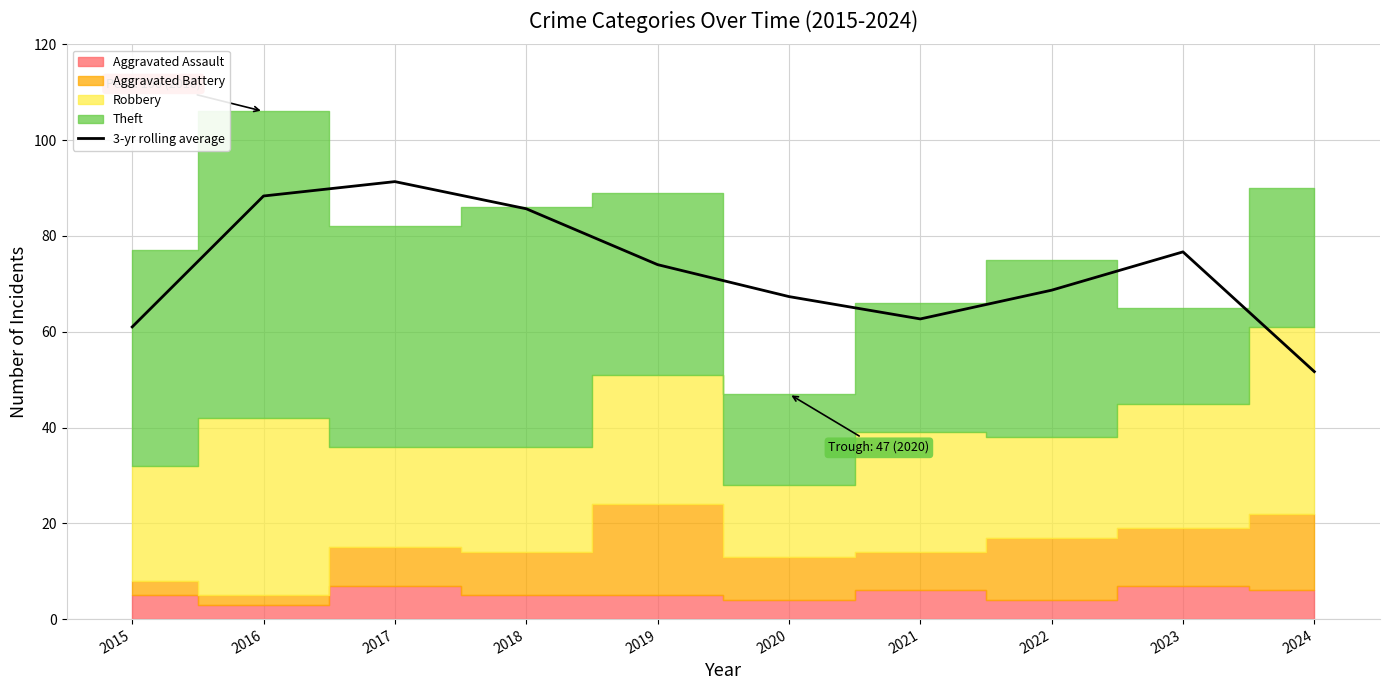

Read the value at 2017.

91.3